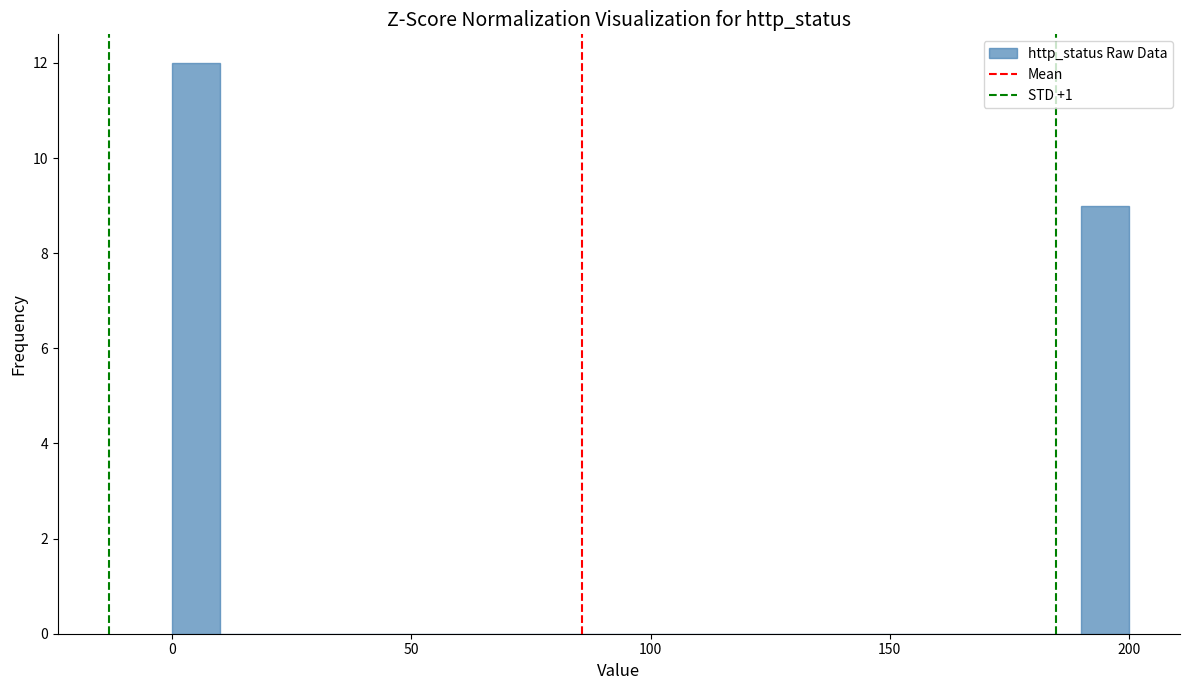

Read against the x-axis, roughly where is the centre of the tallest bar?

5